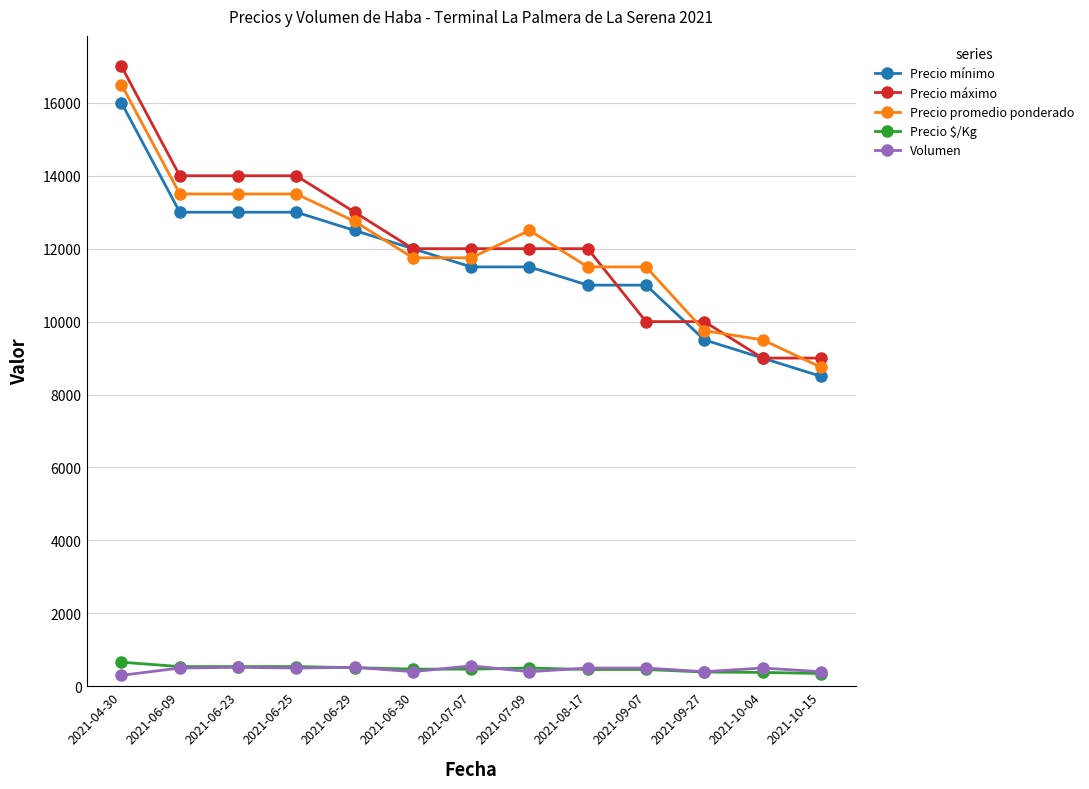

What is the difference between the highest and lowest values at 2021-04-30?

16700